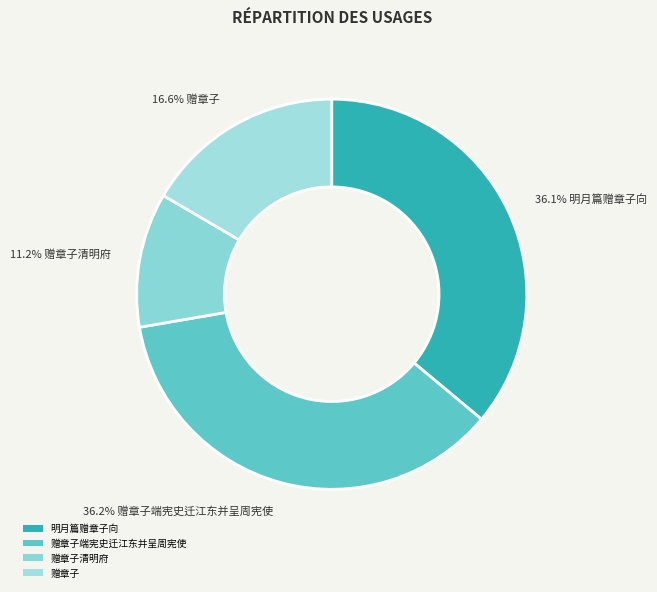

To the nearest percent, what is the difference between the 赠章子 and 赠章子清明府 slice percentages?

5%